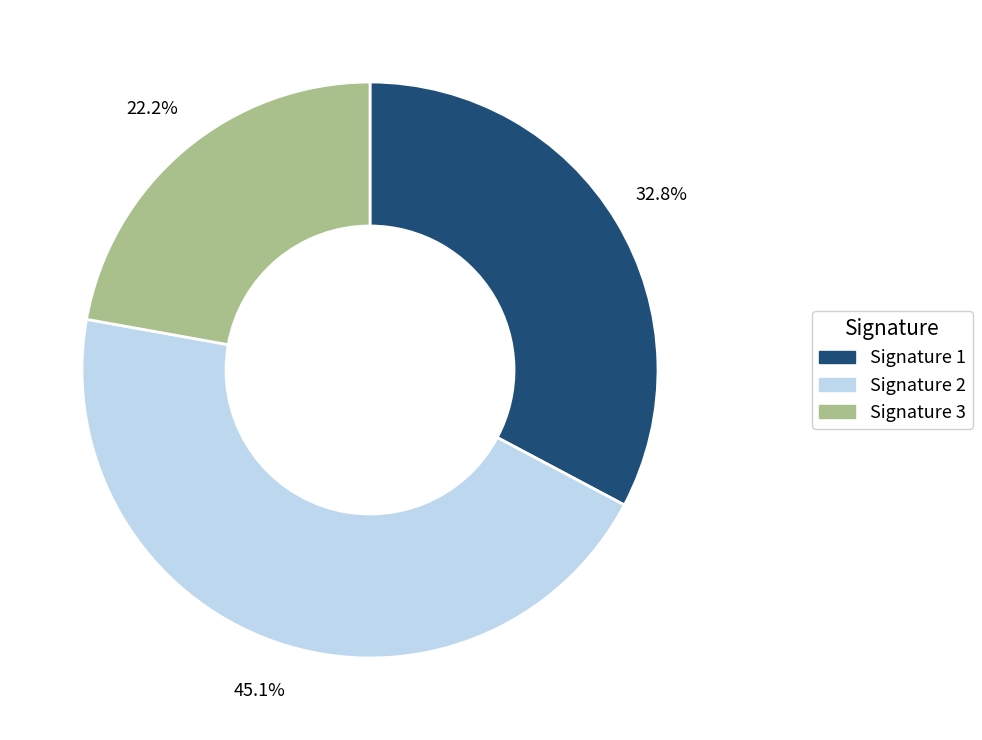

Which slice is the largest?

Signature 2